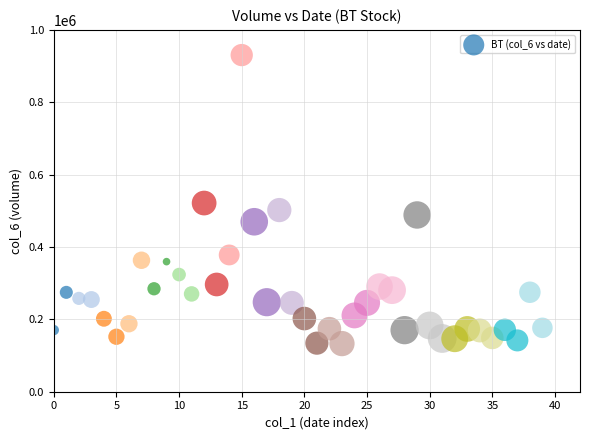

What Y value in the scatter plot is closest to 531742?

521458